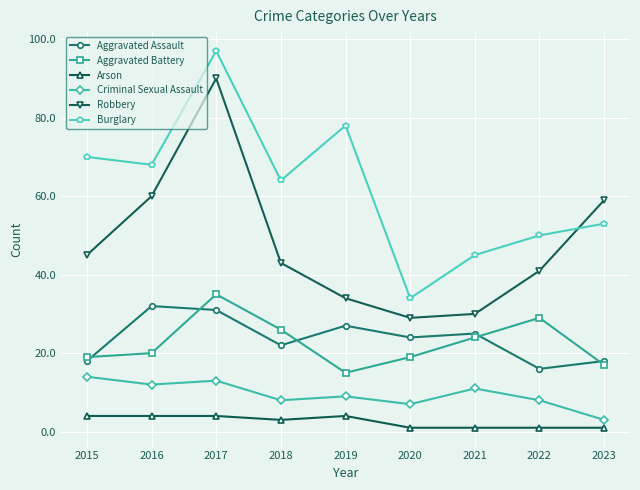

What is the value of the Criminal Sexual Assault point at the 5th from the left?

9